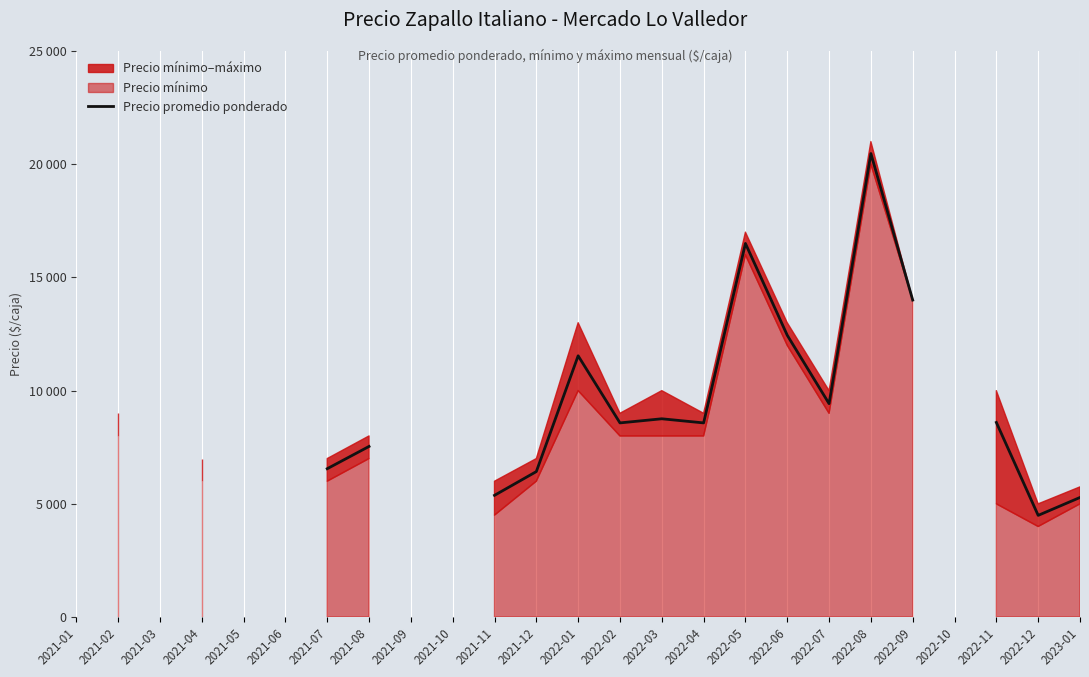

How many interior local peaks (higher than both neighbors) does the data have?

4